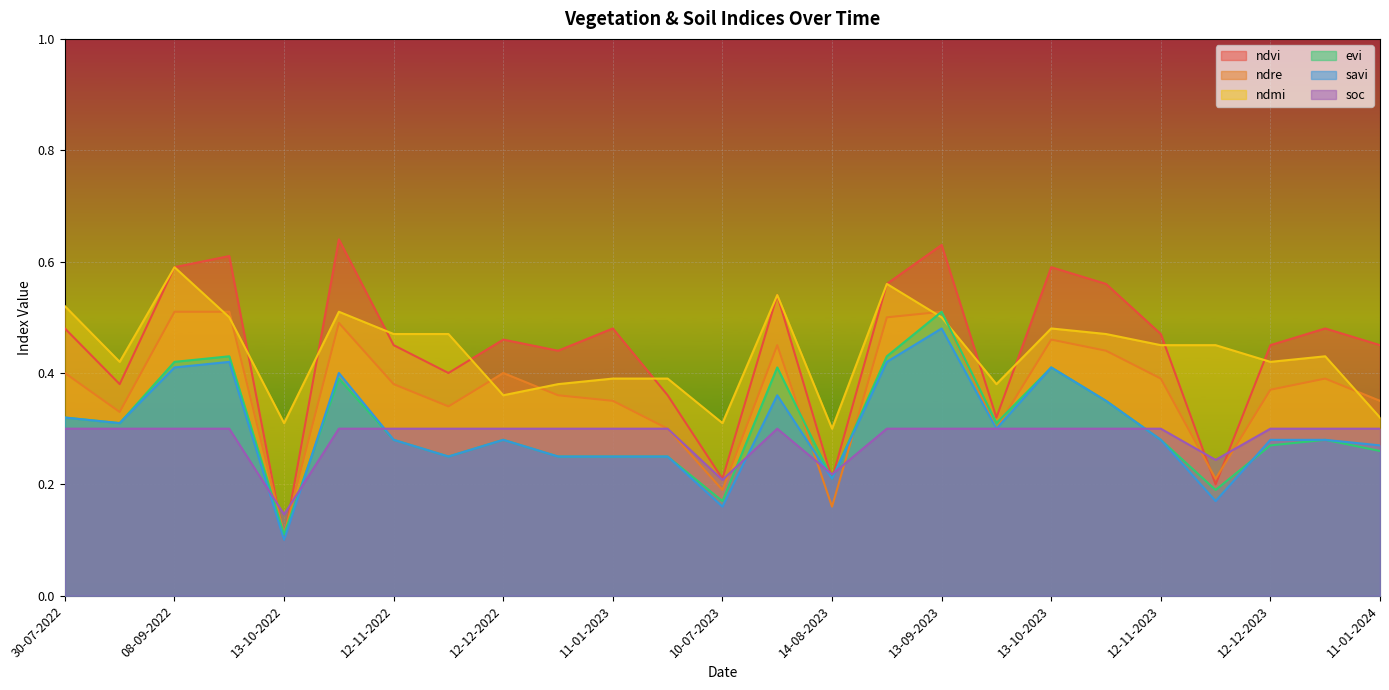

Which series has the largest total across all categories?

ndvi